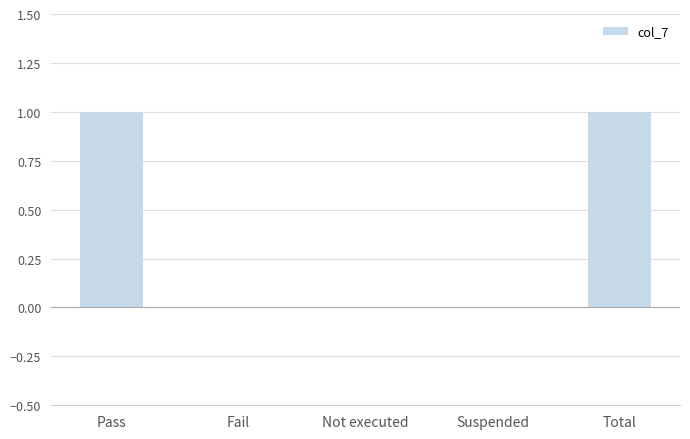

The chart shows a value of 1 at Pass. True or false?

True